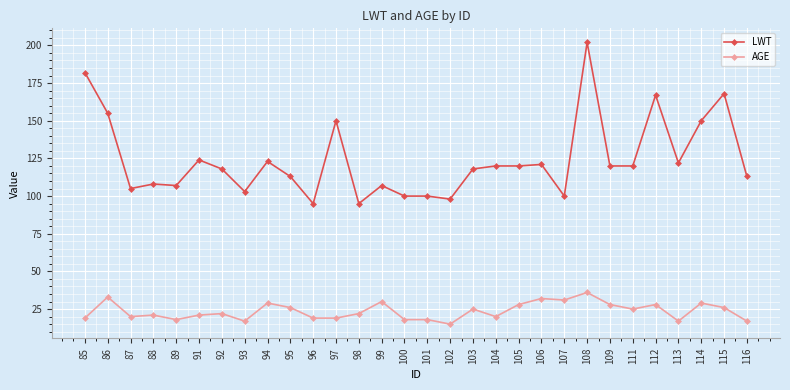

How many lines are shown in the chart?

2